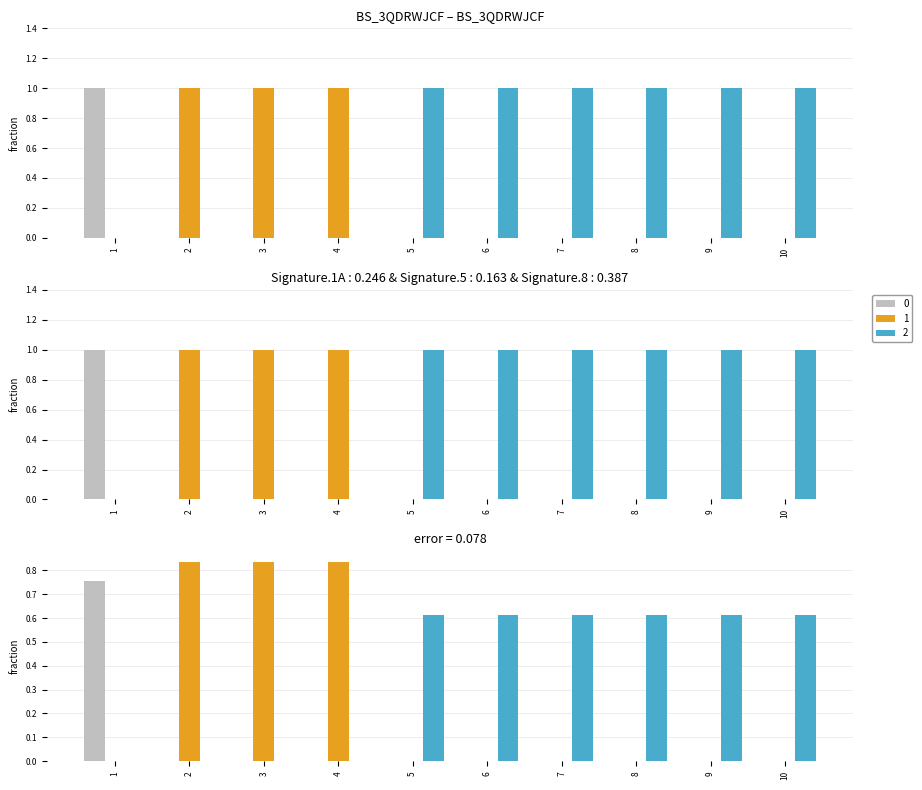

Which category has the lowest value in the 1 series?

1